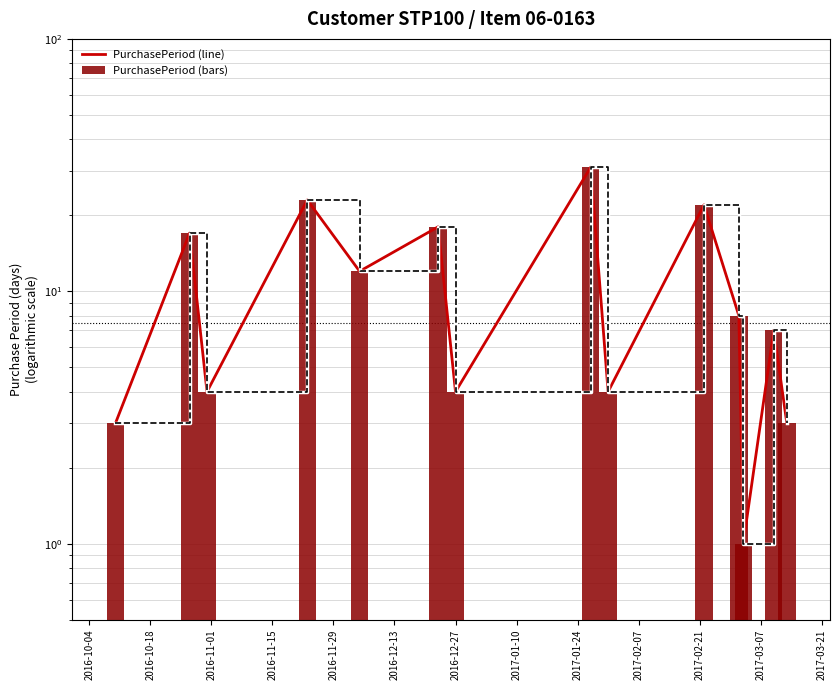

Which series has the largest total across all categories?

PurchasePeriod (line)